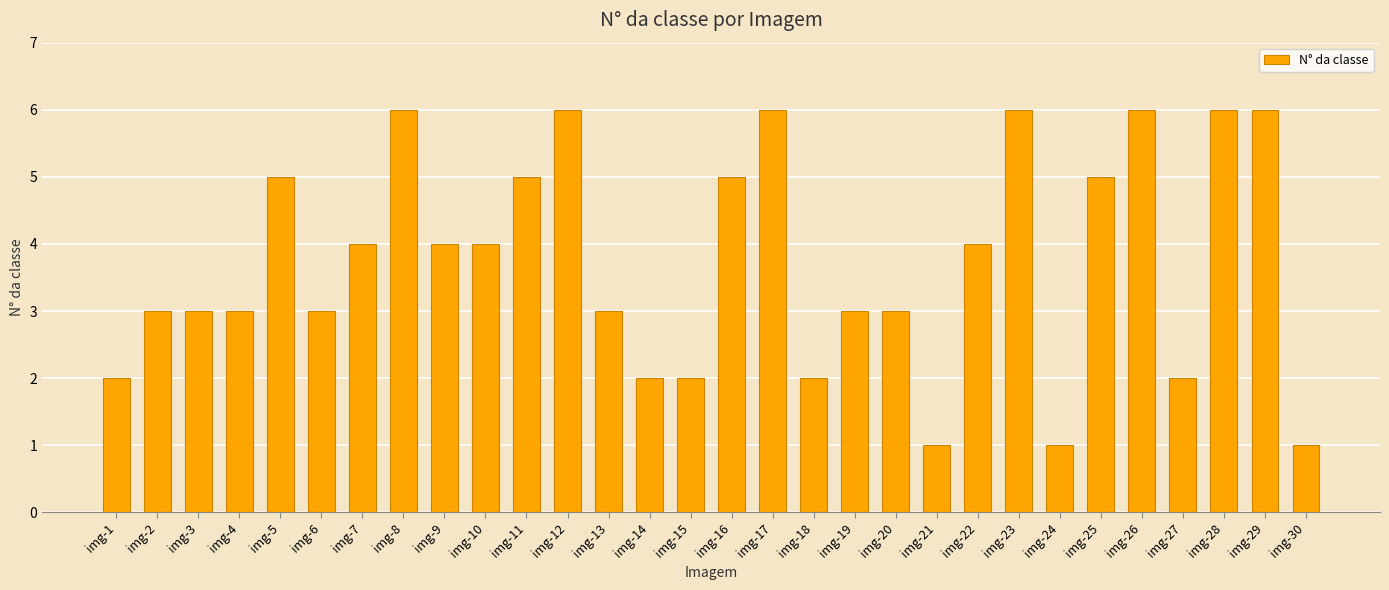

The chart shows a value of 5 at img-19. True or false?

False